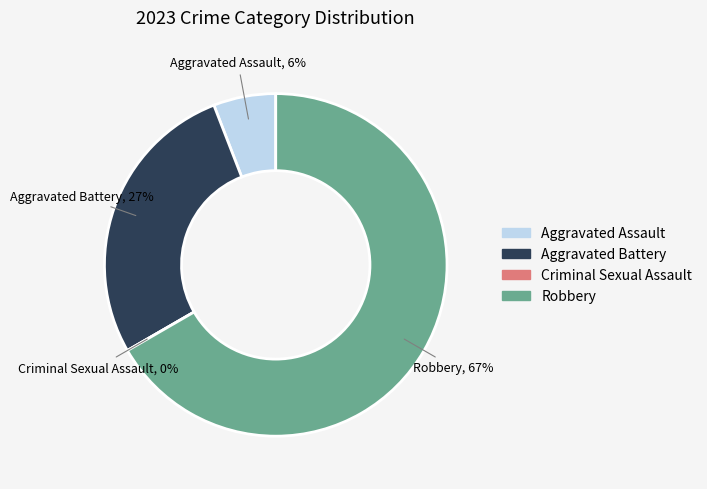

To the nearest percent, what percentage of the pie is Robbery?

67%